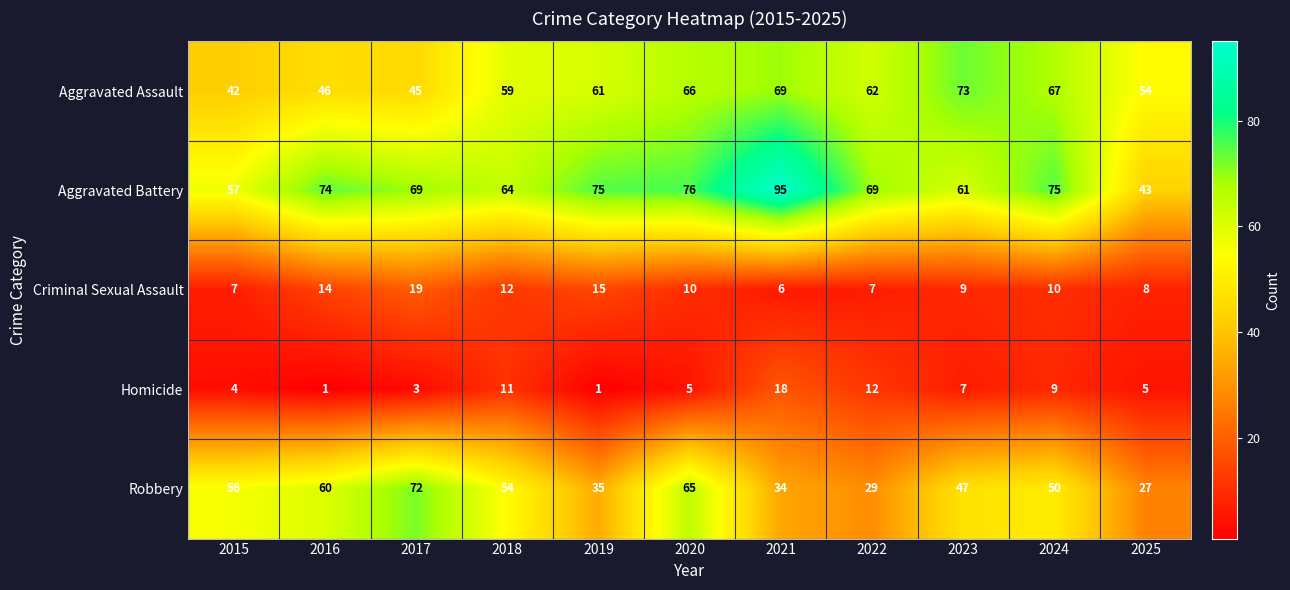

At which label does Homicide reach its peak?

2021